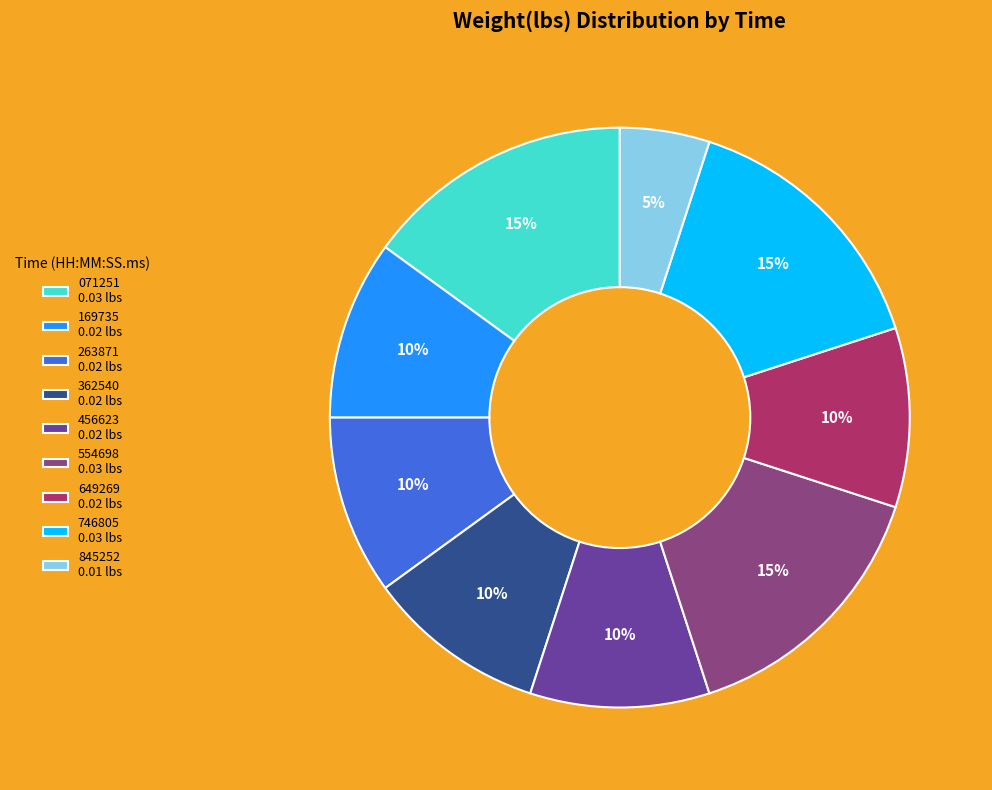

The 071251 0.03 lbs slice represents 23% of the pie. True or false?

False